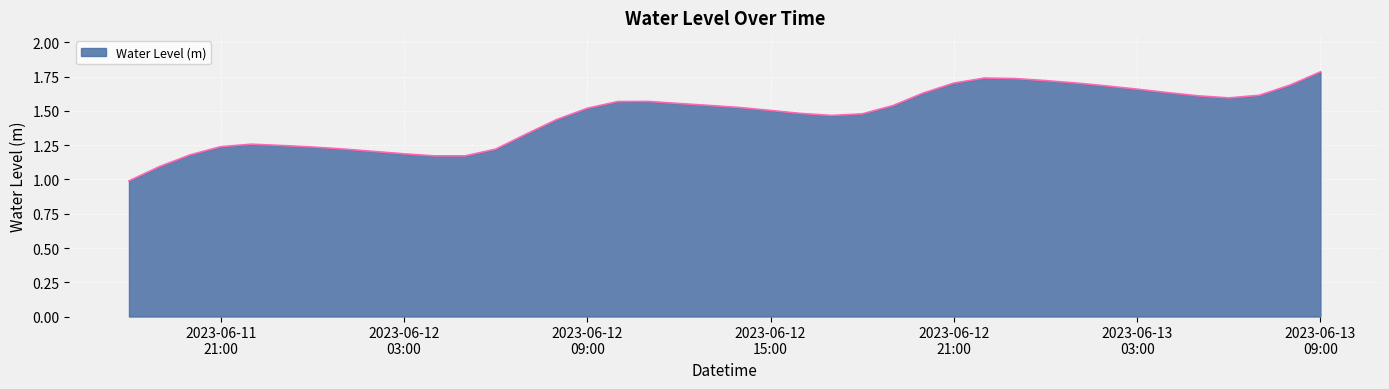

What is the difference between the maximum and minimum values?

0.8